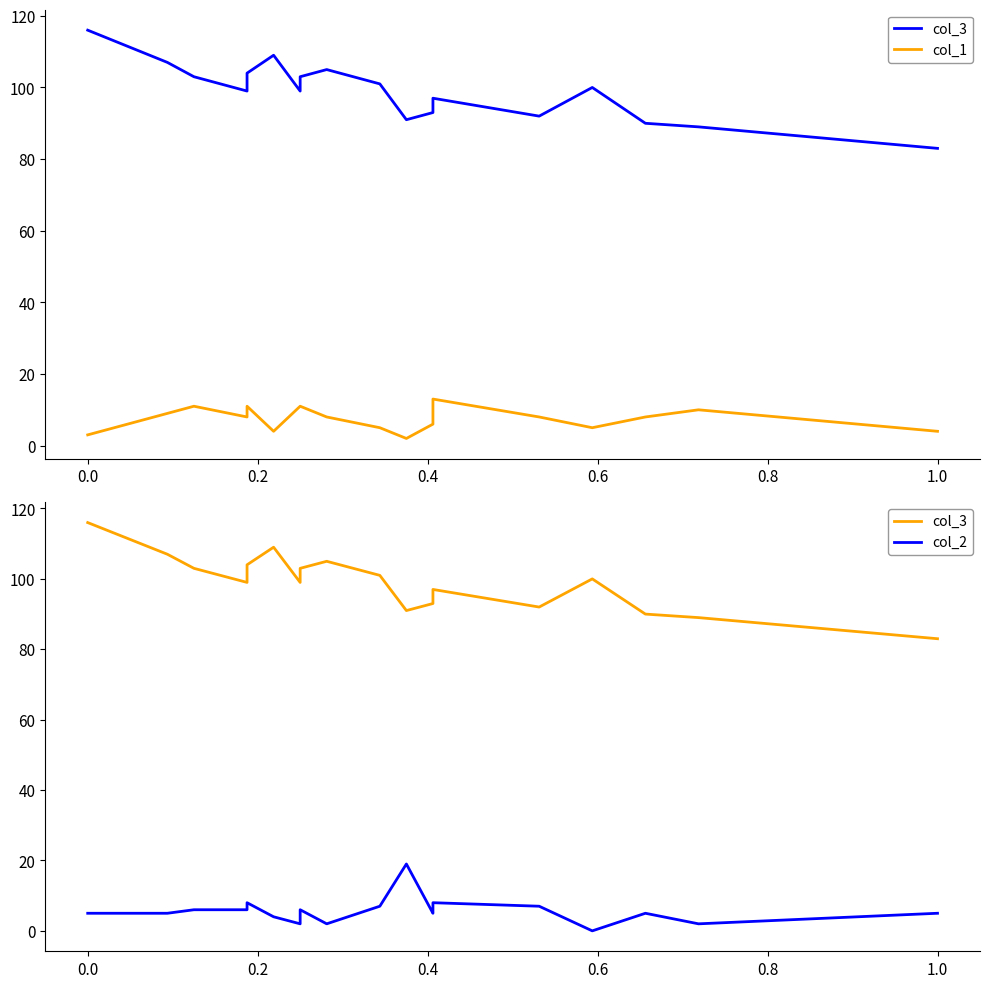

How many series are shown in this chart?

3